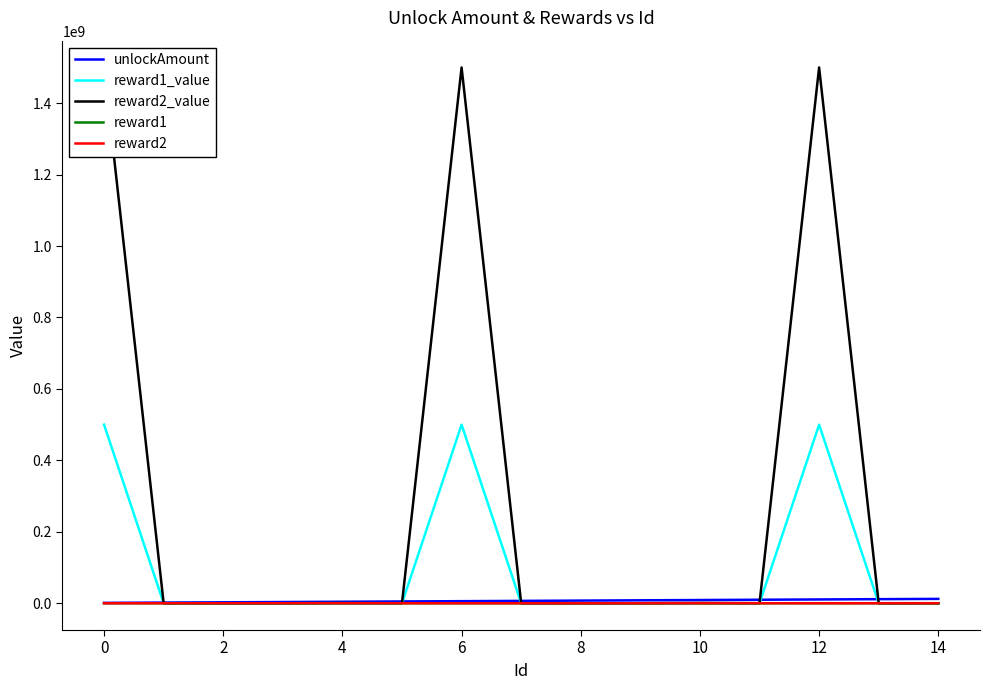

How many values in the reward1 series are below 30?

6